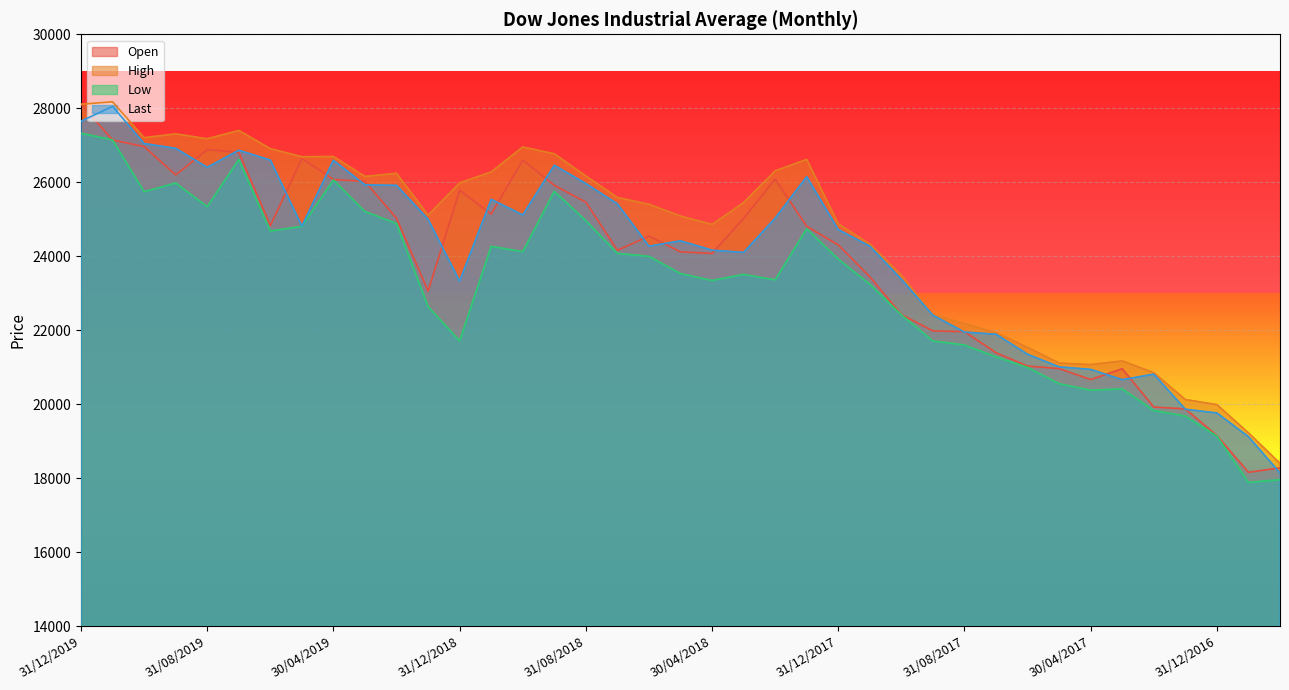

What are all the series names shown in the legend?

Open, High, Low, Last